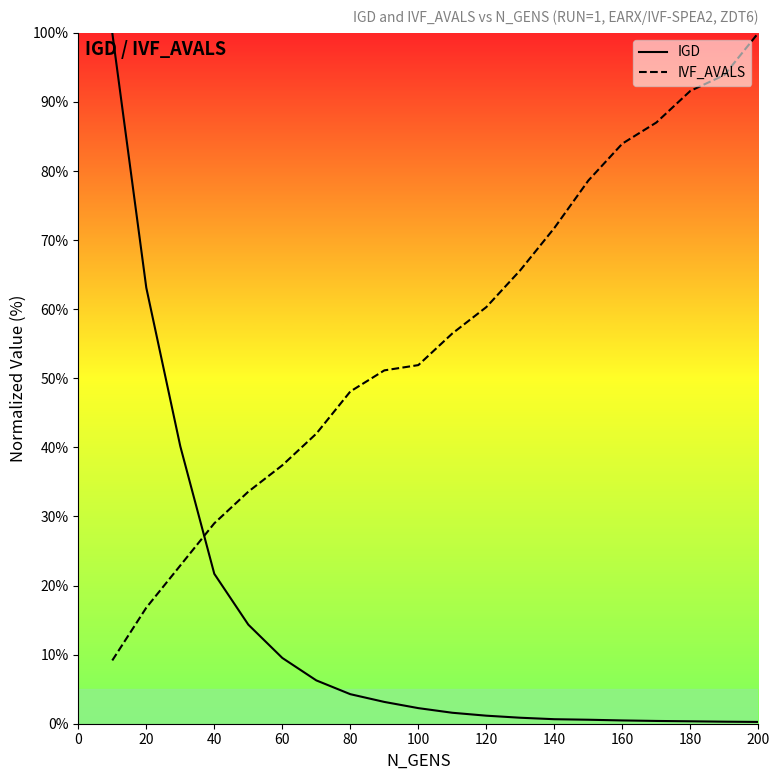

Which series changed the most between 20 and 60?

IGD